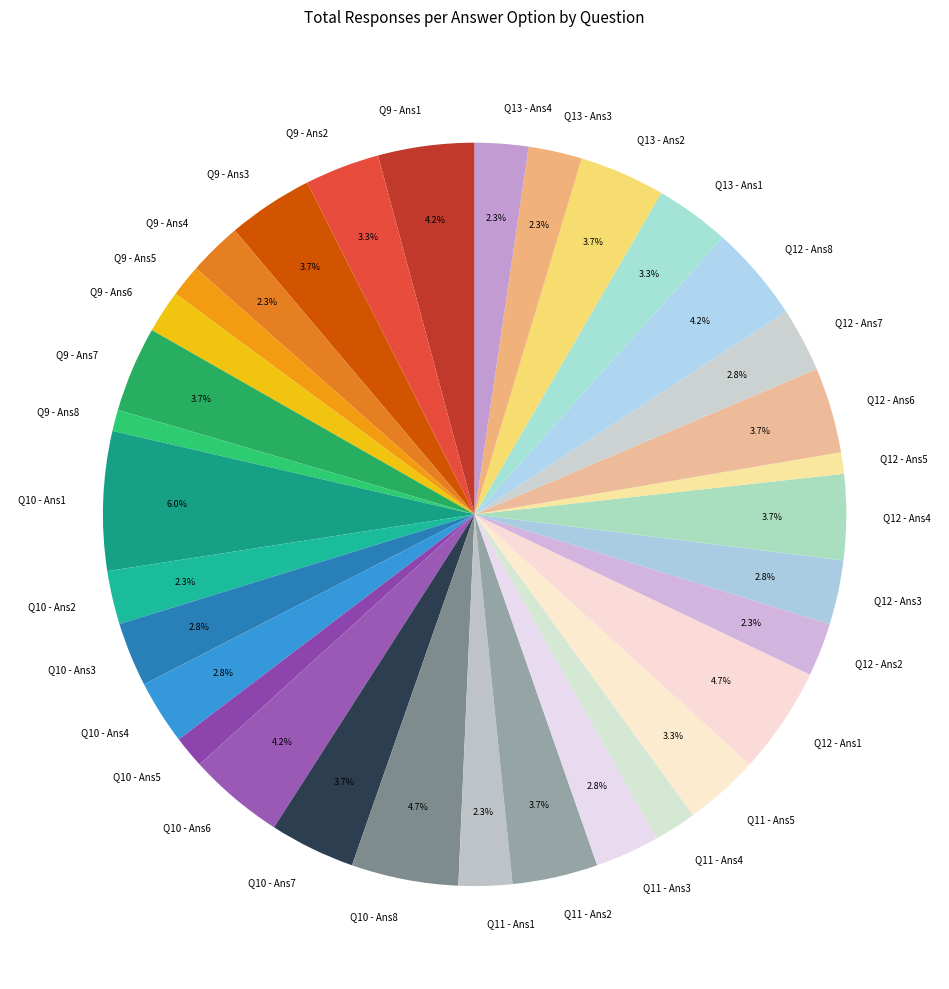

Count the number of slices in the pie.

33